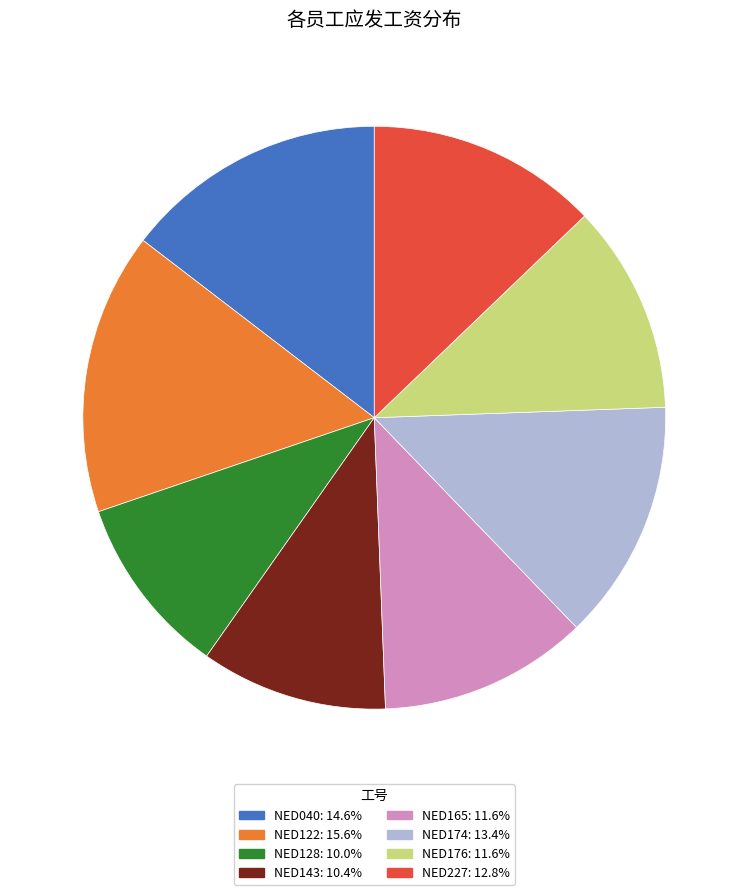

Combined, do NED165 and NED040 account for over 50%?

No